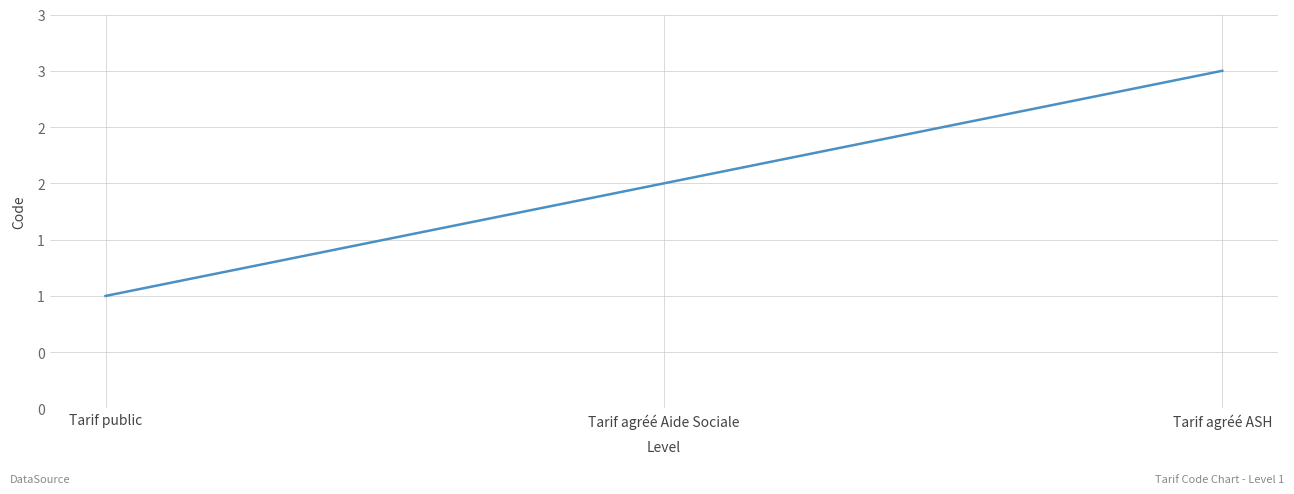

Between Tarif agréé ASH and Tarif agréé Aide Sociale, which is larger?

Tarif agréé ASH